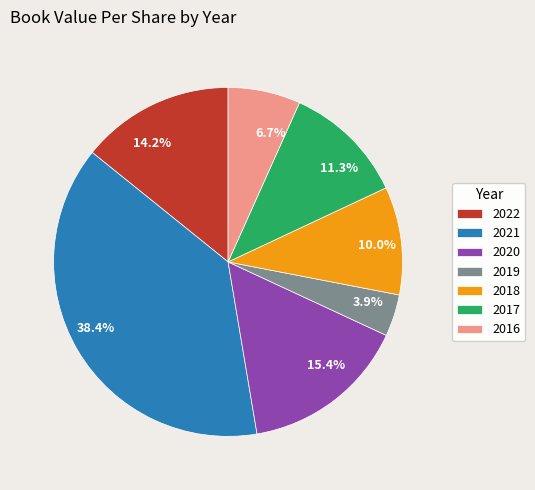

Between 15.4% and 11.3%, which is larger?

15.4%